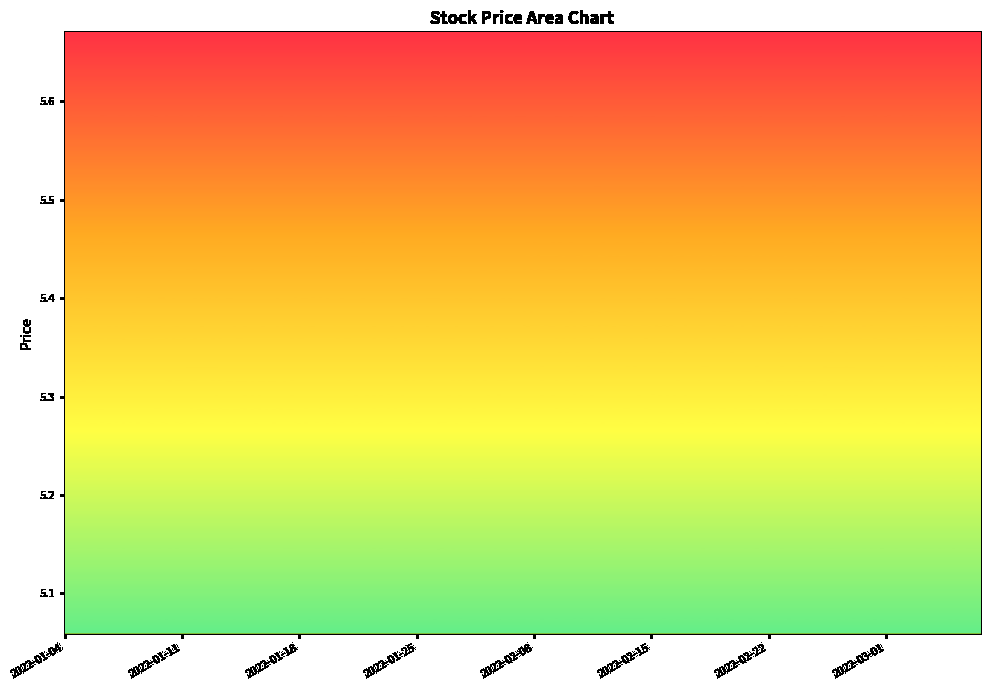

True or false: open has more than 0 points higher than both neighbors.

True